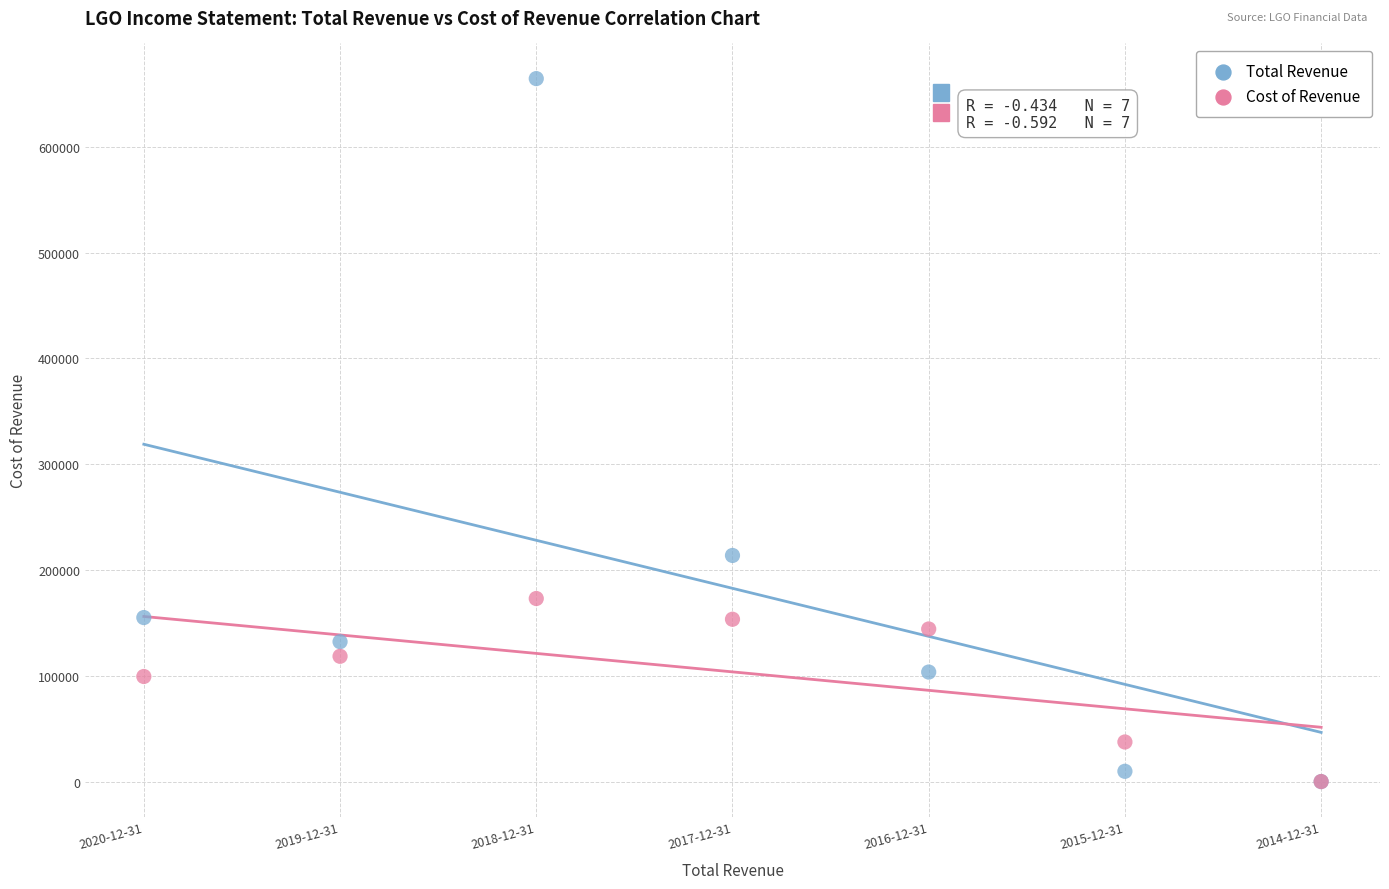

In the Total Revenue series, what Y value is closest to 332200?

213700